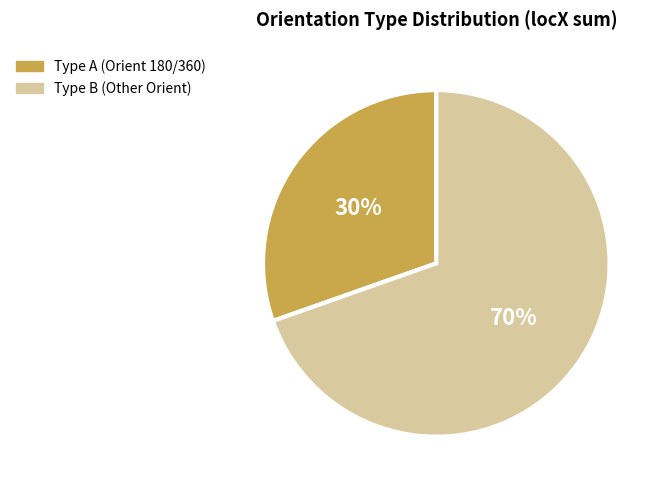

Is there any slice that represents more than half of the pie?

Yes